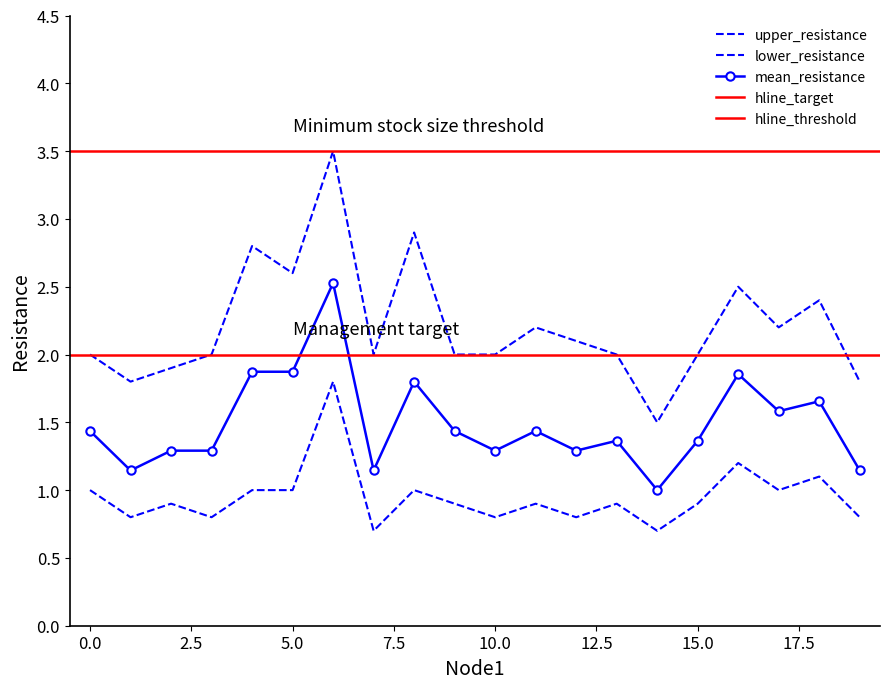

What is the smallest value displayed?

0.7